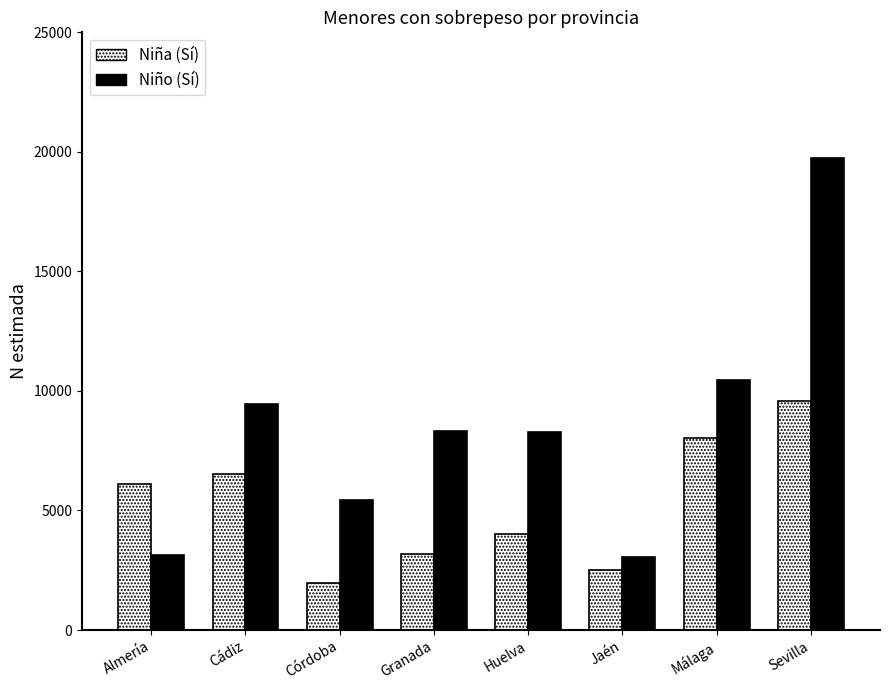

The Niño (Sí) series shows 8297 at Huelva. True or false?

True